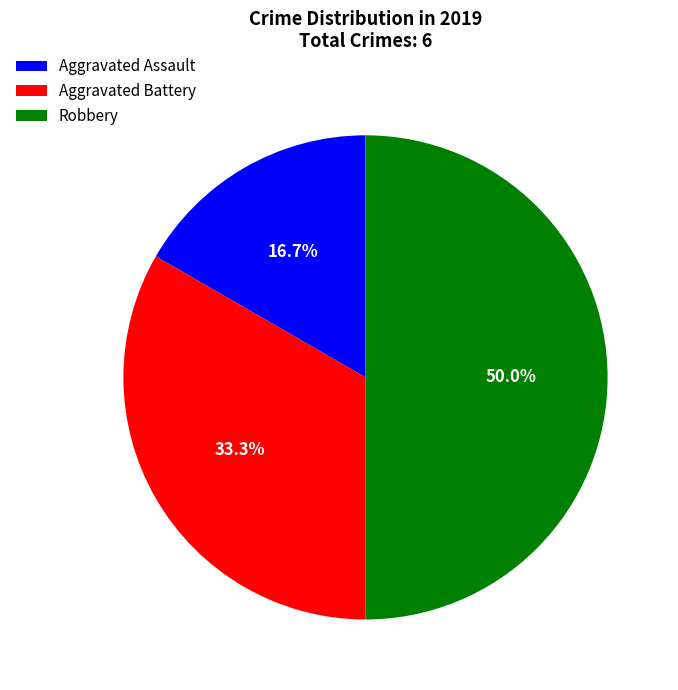

Which slice is the largest?

Robbery